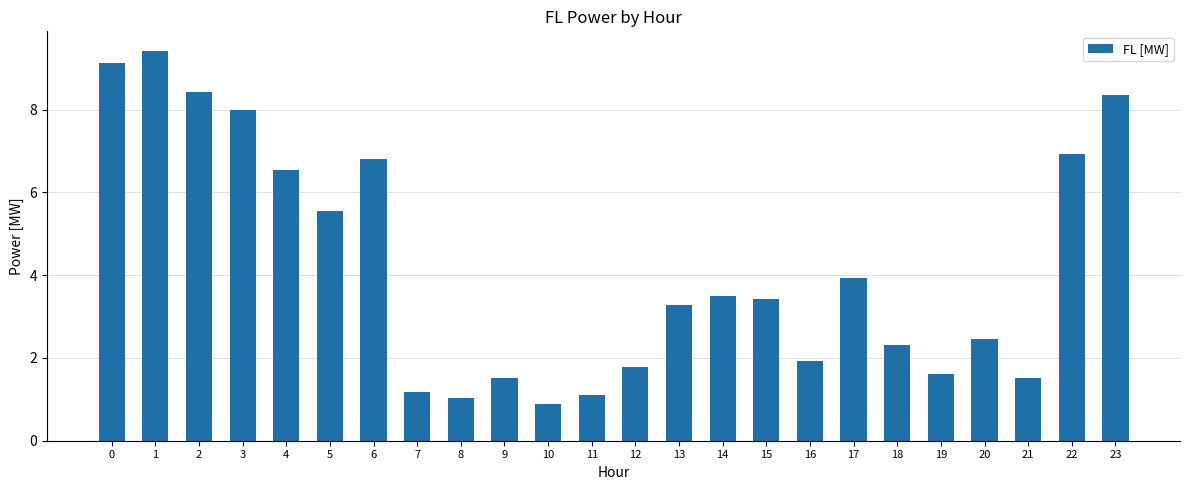

The chart shows a value of 1.6 at 19. True or false?

True